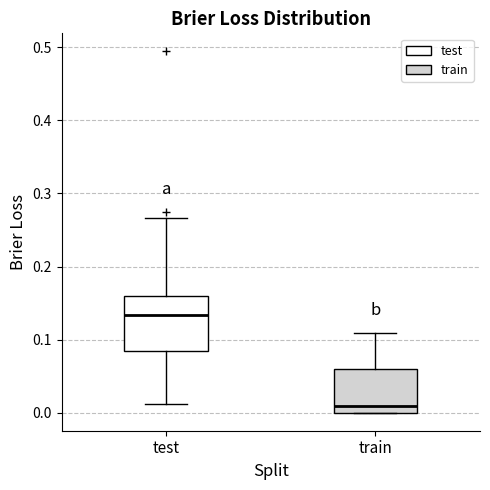

Reading left to right, read every box against the y-axis: the position of its median line, the range the box covers, and the ends of its whiskers. The values are not printed on the chart, so give them approximately, as read against the axis.

test: median 0.13, box 0.08 to 0.16, whiskers 0.01 to 0.27
train: median 0.01, box 0.00 to 0.06, whiskers 0.00 to 0.11